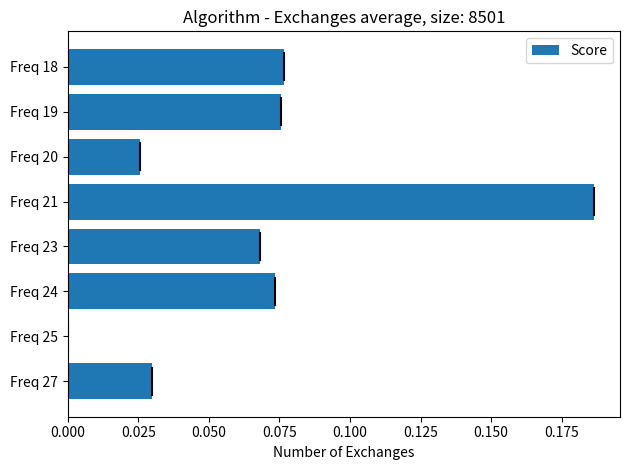

How many values are between 0 and 1?

8